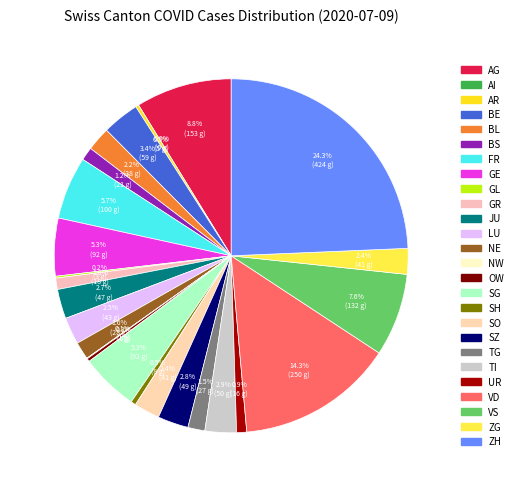

Rank the categories by value from lowest to highest.

AI, NW, GL, AR, OW, SH, UR, GR, BS, TG, NE, BL, SO, ZG, LU, JU, SZ, TI, BE, GE, SG, FR, VS, AG, VD, ZH